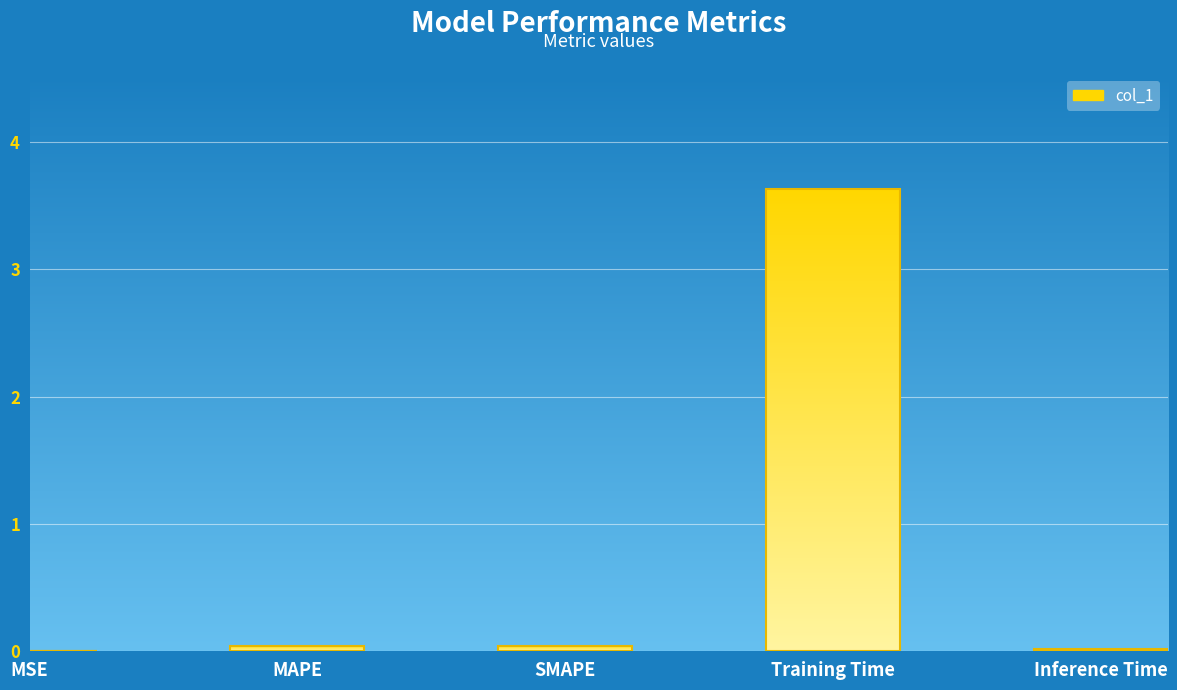

Which category has the highest value across all series?

Training Time